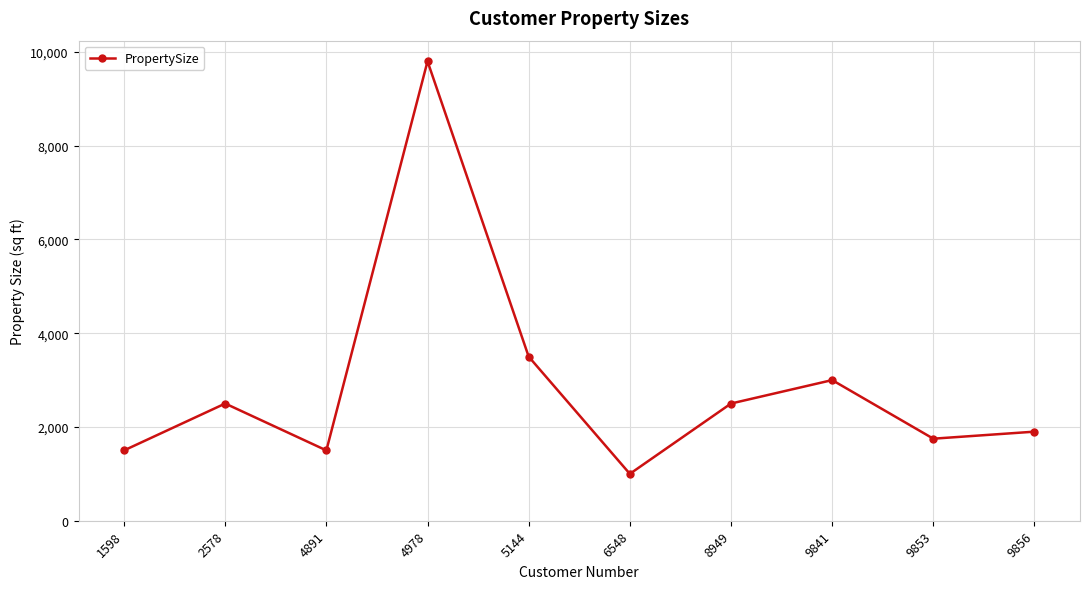

Count the number of categories in the chart.

10